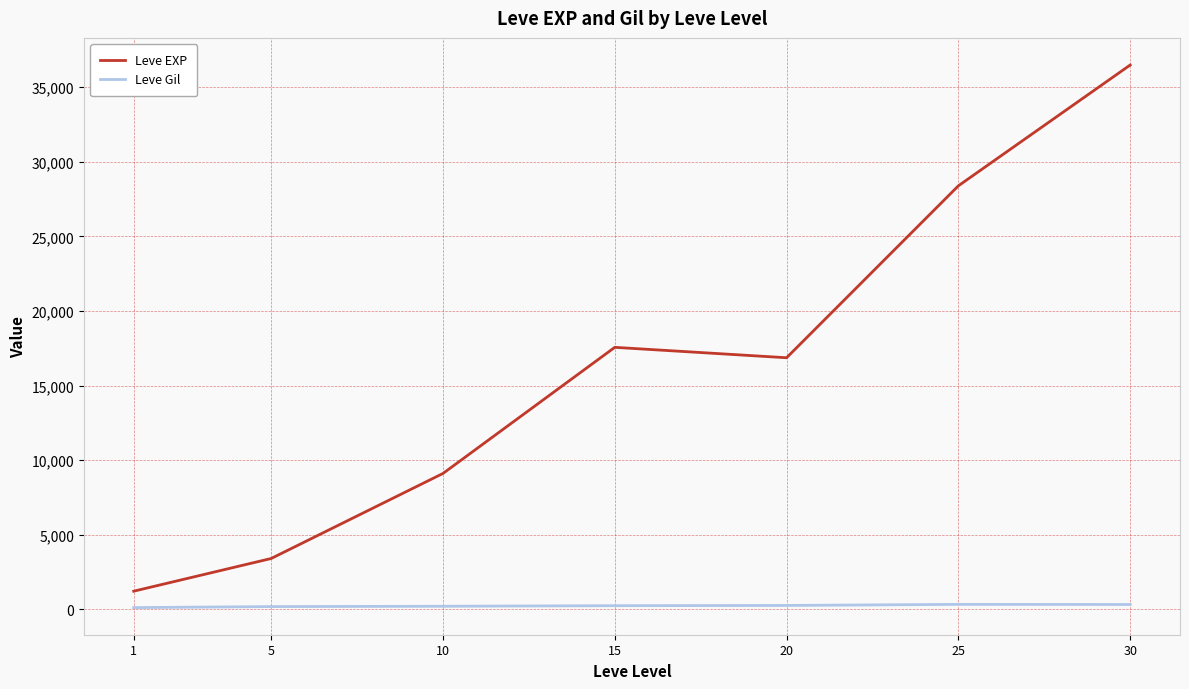

What is the sum of the Leve EXP values at 15 and 5?

20968.3